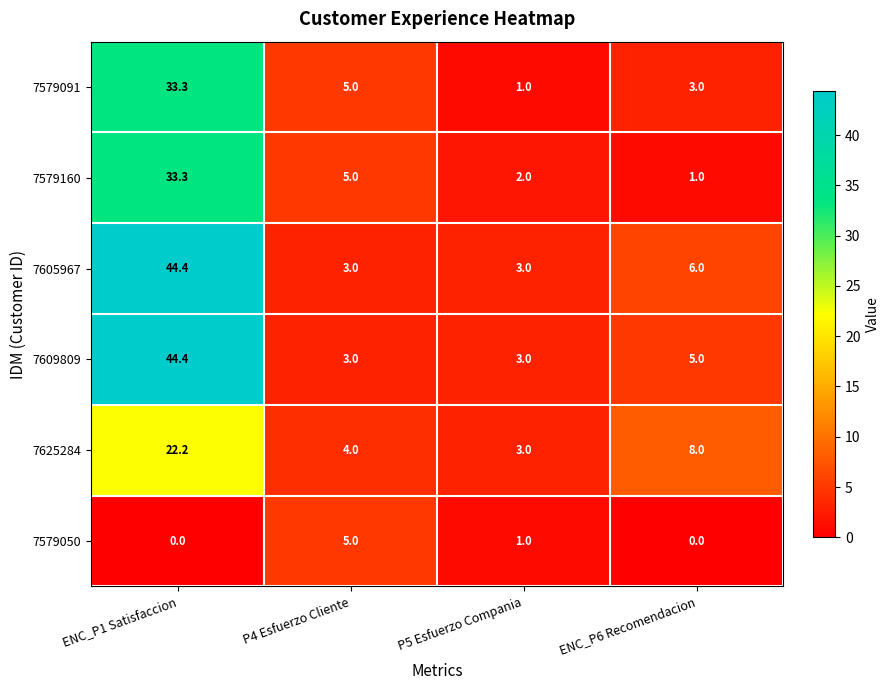

Reading right to left, what are all the values shown in this chart?

7579091: ENC_P6 Recomendacion=3.0	P5 Esfuerzo Compania=1.0	P4 Esfuerzo Cliente=5.0	ENC_P1 Satisfaccion=33.3
7579160: ENC_P6 Recomendacion=1.0	P5 Esfuerzo Compania=2.0	P4 Esfuerzo Cliente=5.0	ENC_P1 Satisfaccion=33.3
7605967: ENC_P6 Recomendacion=6.0	P5 Esfuerzo Compania=3.0	P4 Esfuerzo Cliente=3.0	ENC_P1 Satisfaccion=44.4
7609809: ENC_P6 Recomendacion=5.0	P5 Esfuerzo Compania=3.0	P4 Esfuerzo Cliente=3.0	ENC_P1 Satisfaccion=44.4
7625284: ENC_P6 Recomendacion=8.0	P5 Esfuerzo Compania=3.0	P4 Esfuerzo Cliente=4.0	ENC_P1 Satisfaccion=22.2
7579050: ENC_P6 Recomendacion=0.0	P5 Esfuerzo Compania=1.0	P4 Esfuerzo Cliente=5.0	ENC_P1 Satisfaccion=0.0